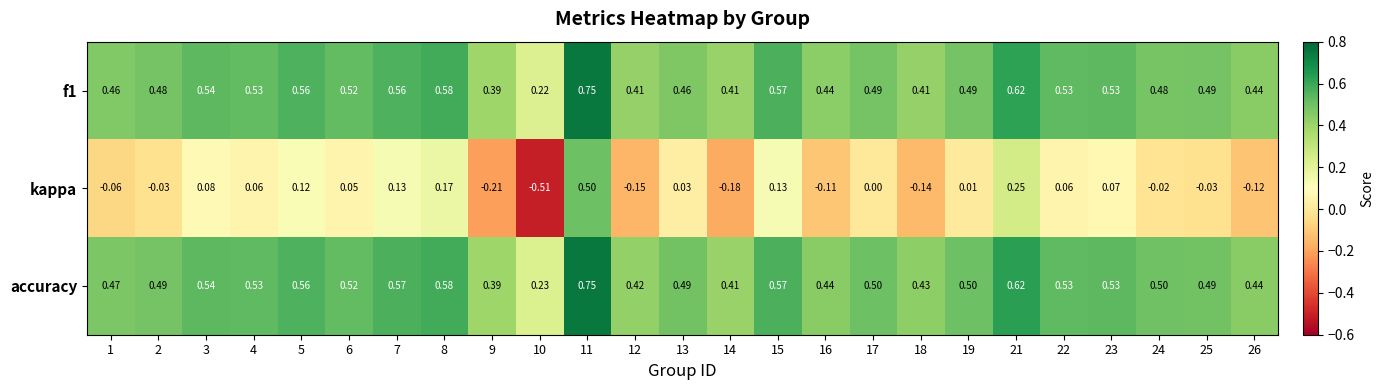

Count the number of categories in the chart.

25